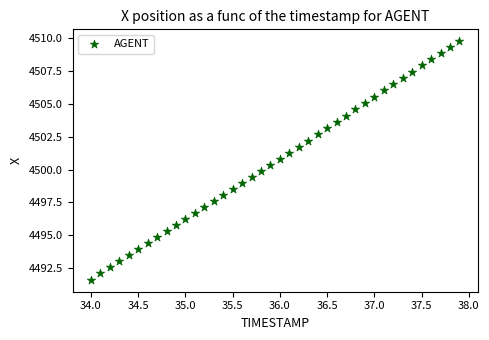

What is the range of X values (max minus min)?

3.9